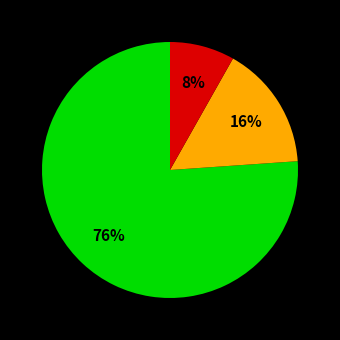

To the nearest percent, what is the average slice percentage?

33%